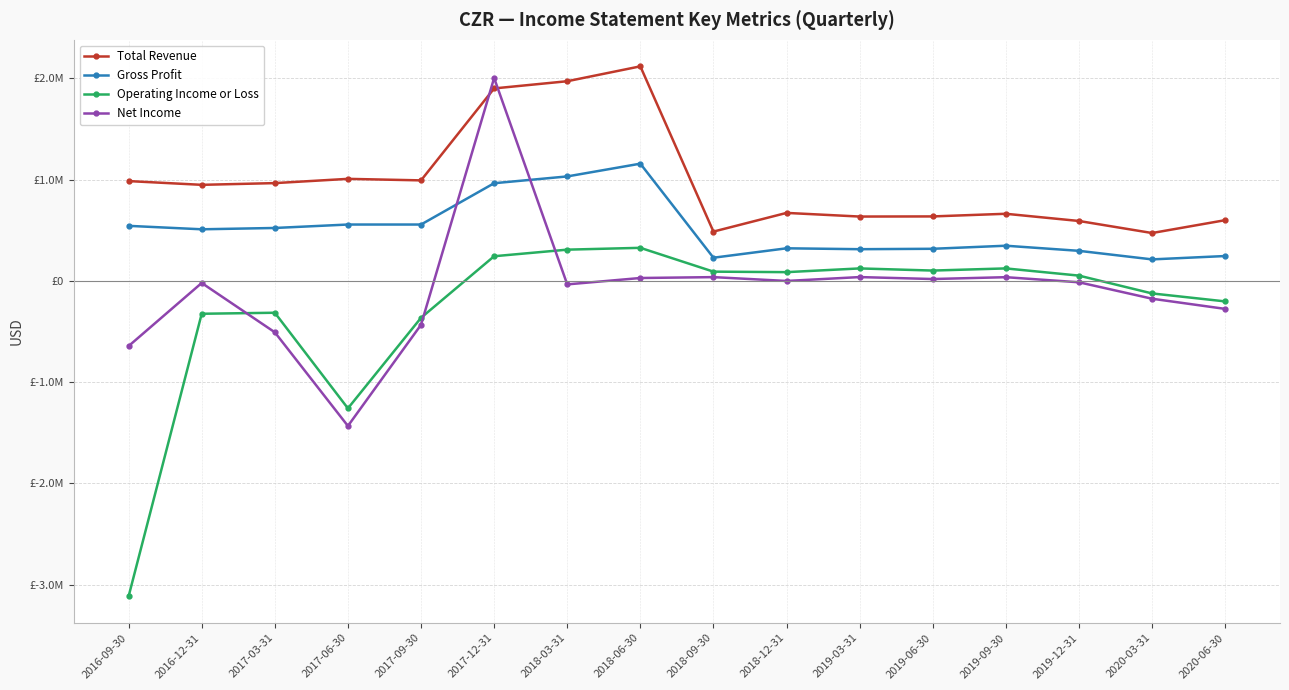

Reading left to right, transcribe all the data shown in this chart.

Total Revenue: 986000	949000	966000	1008000	993000	1901000	1972000	2119000	487300	671800	635800	637100	663200	592100	473100	600000
Gross Profit: 544000	510000	523000	557000	557000	965000	1032000	1158000	229300	322300	313500	317500	347800	297300	212800	246000
Operating Income or Loss: -3114000	-324000	-314000	-1258000	-364000	244000	309000	327000	91800	86800	123600	102500	123700	52600	-123300	-202000
Net Income: -643000	-20000	-507000	-1432000	-433000	2004000	-34000	29000	37700	-100	38200	18900	37100	-13200	-175600	-276000